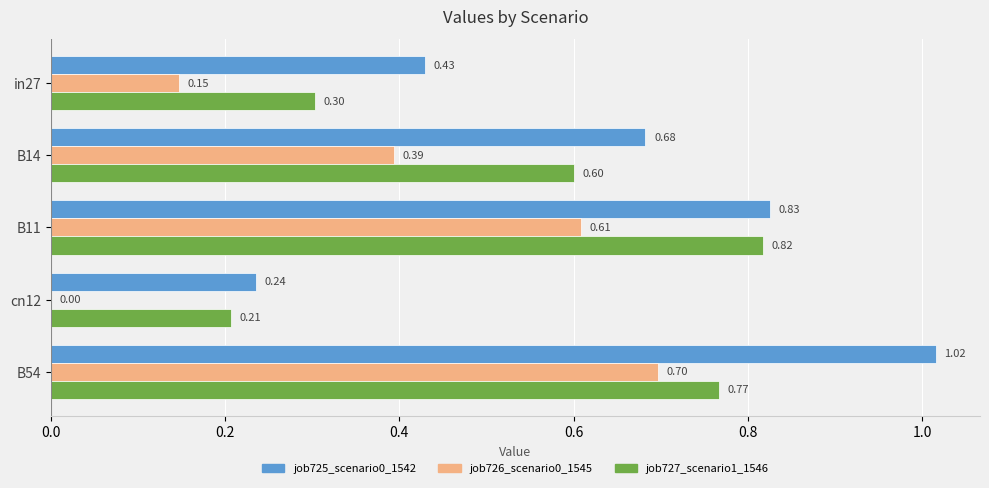

Which series has the largest total across all categories?

job725_scenario0_1542